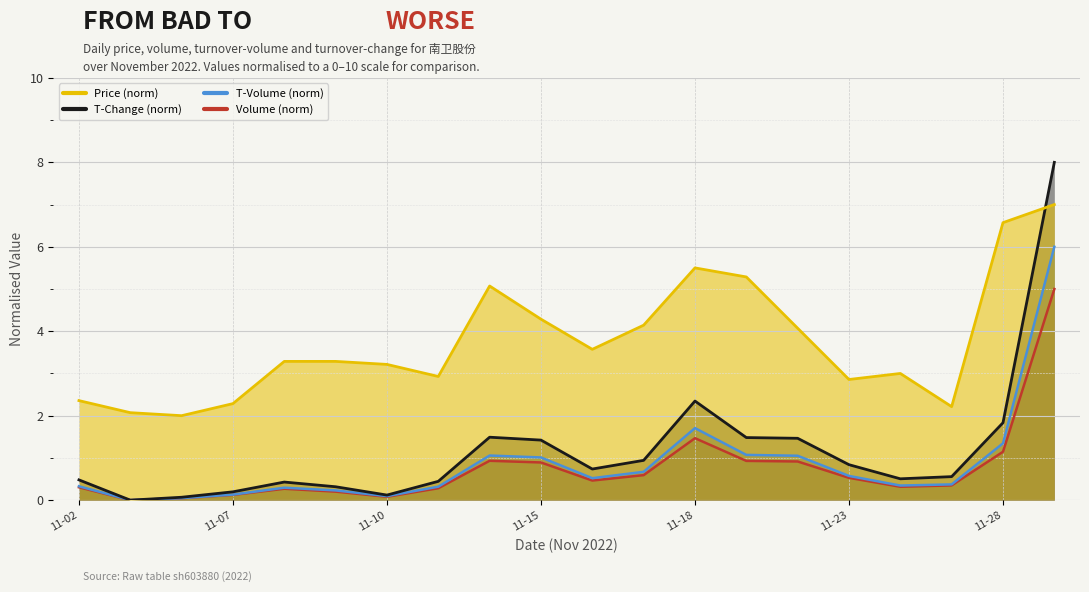

What is the greatest value displayed?

8.0